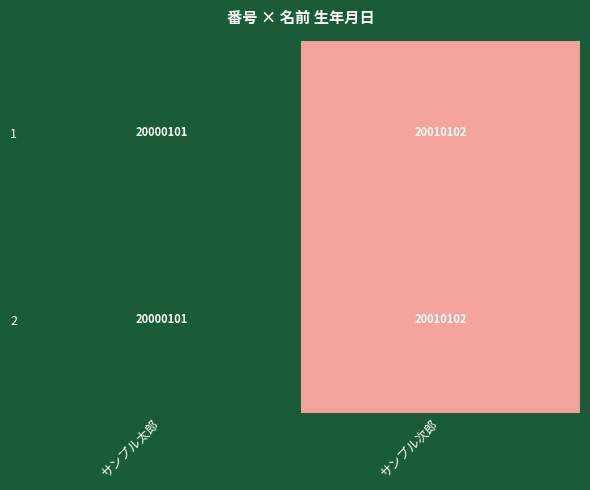

The value of 2 at サンプル次郎 is 20010102. True or false?

True